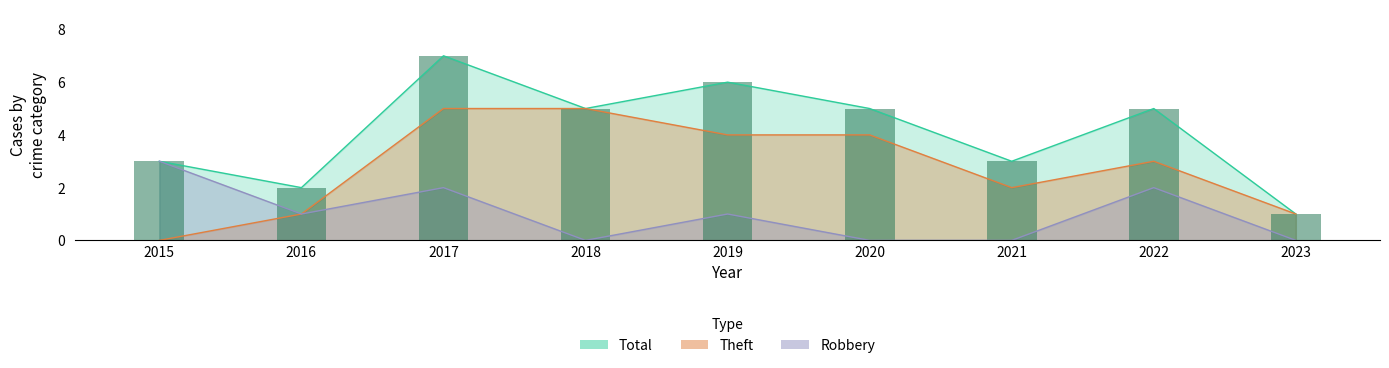

True or false: Total has a value of 8 at 2018.

False